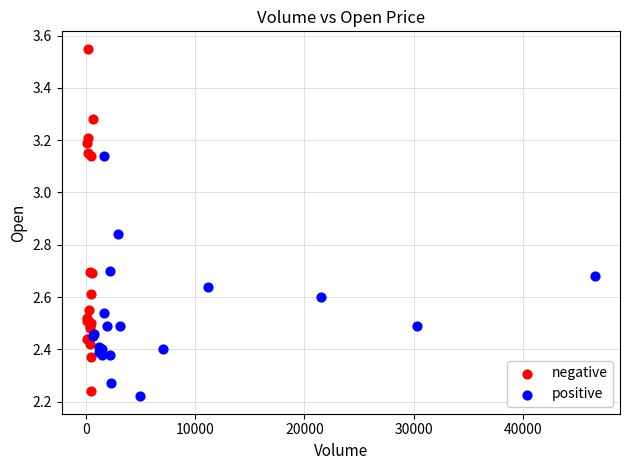

Which series reaches the maximum Y coordinate?

negative